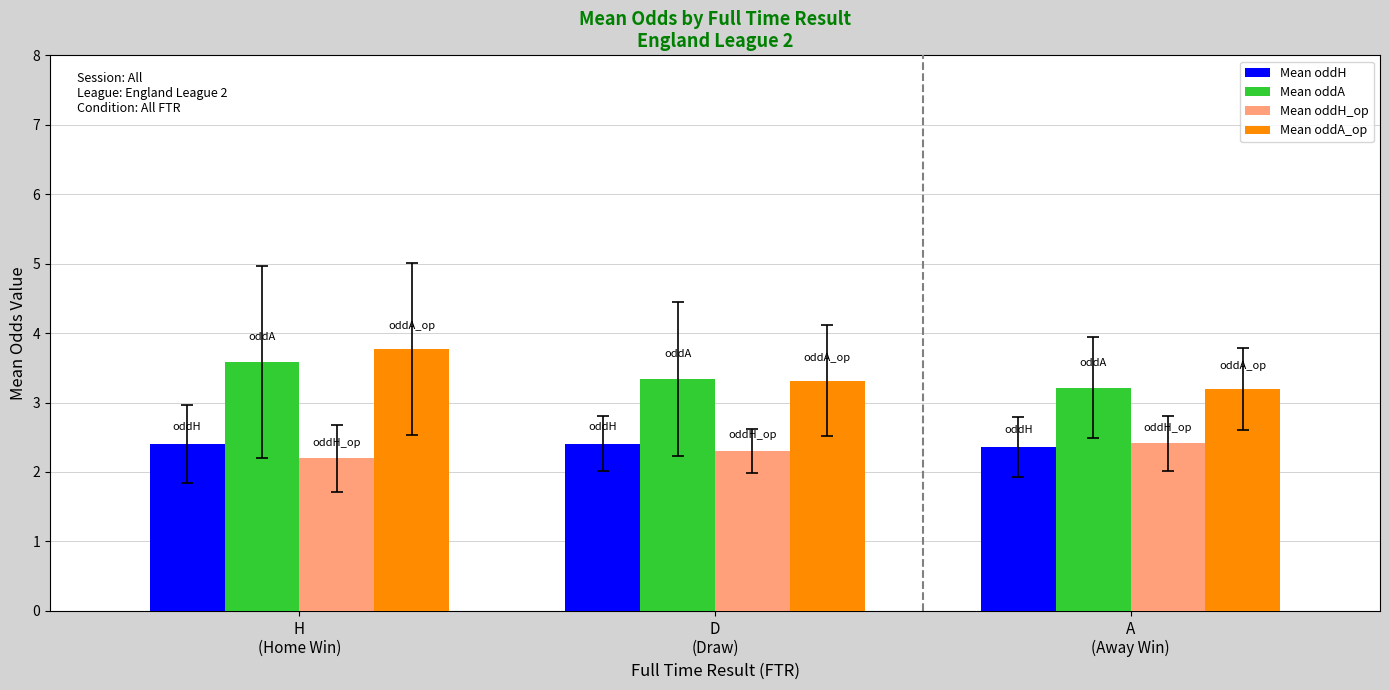

What position from the left is H
(Home Win)?

1